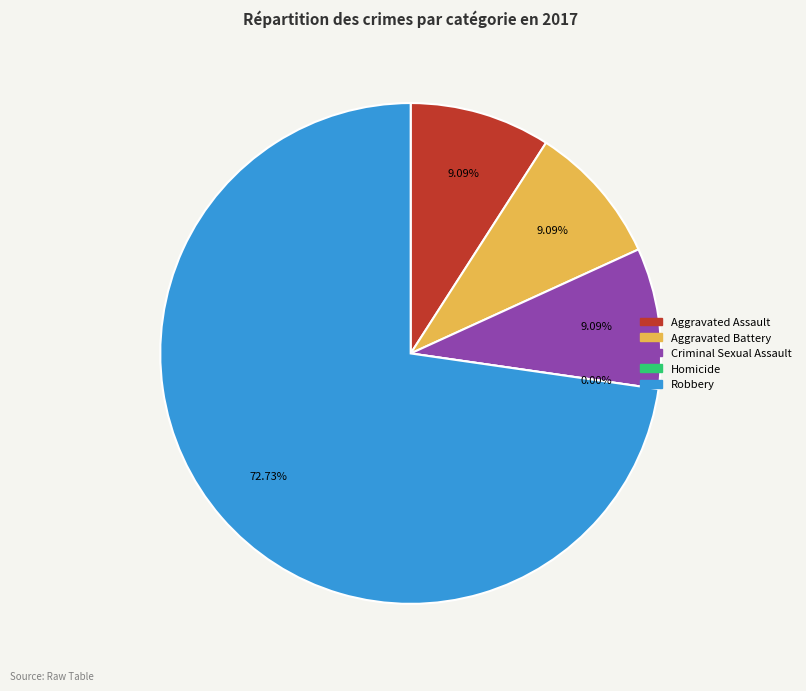

True or false: Robbery accounts for 73% of the total.

True